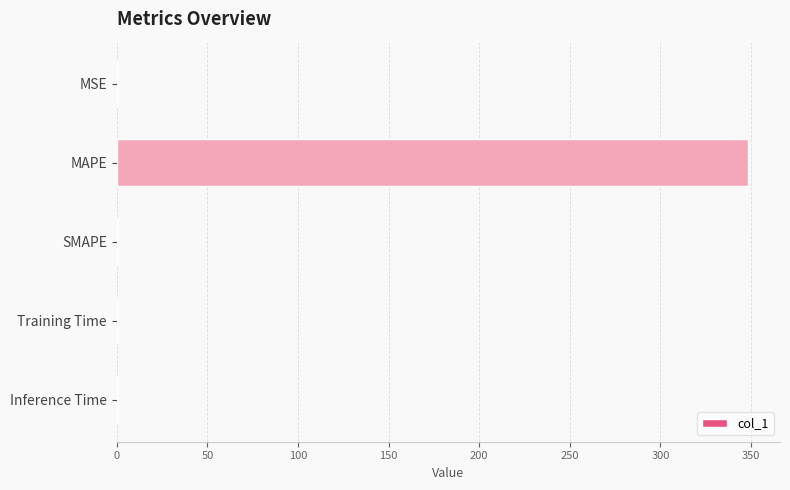

How many data points does each series have?

5